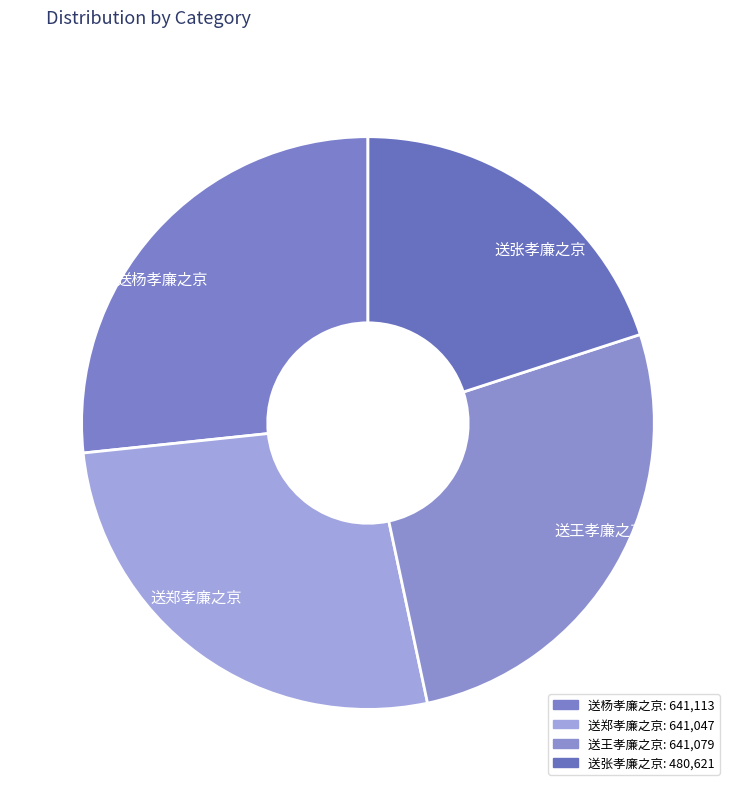

Which slice is the smallest?

送张孝廉之京